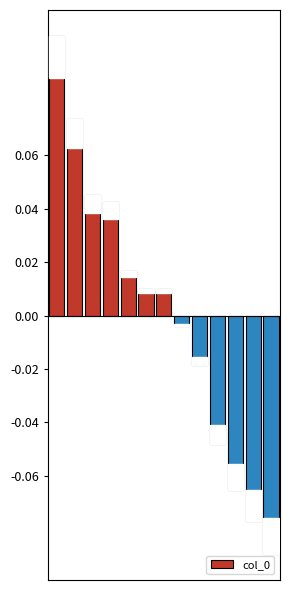

How many values are below 0?

6